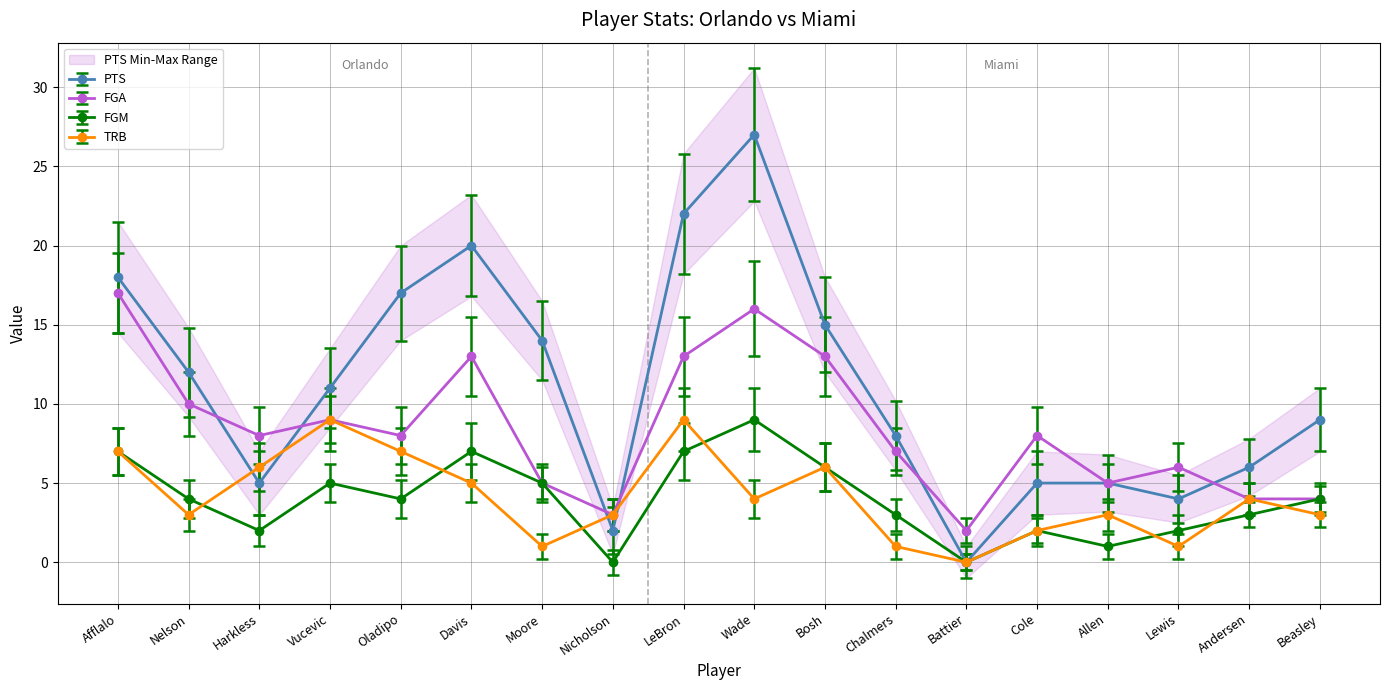

True or false: TRB and FGA intersect in this chart.

False